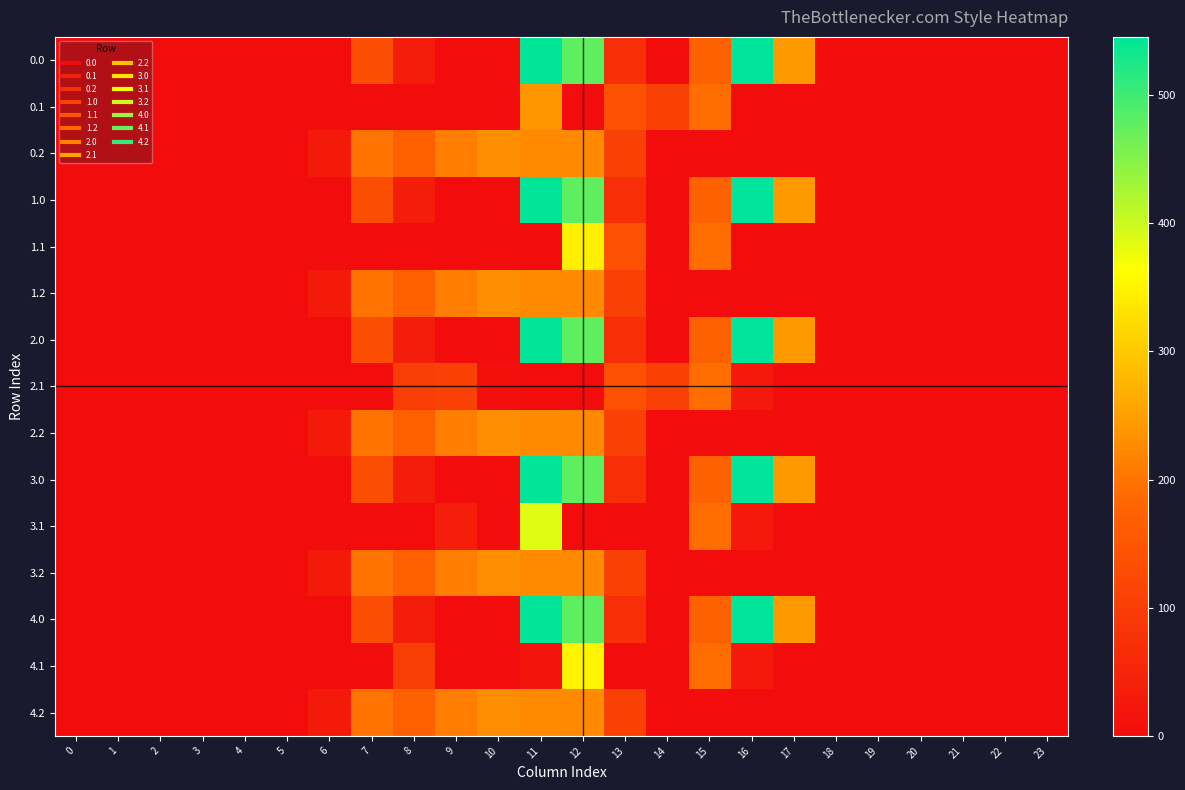

At which category is the sum across all series the highest?

11